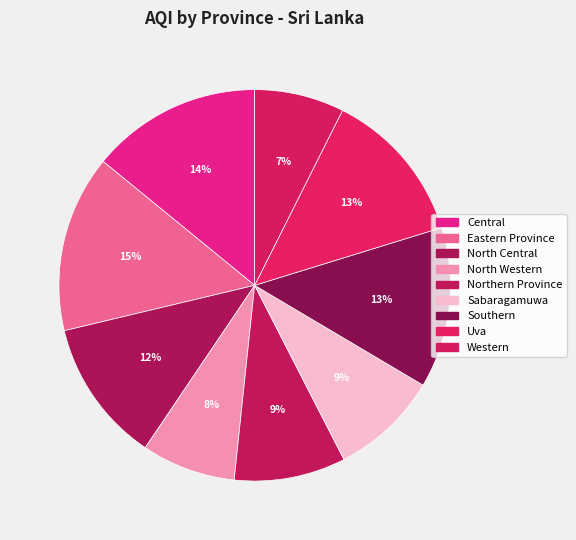

Which slice is the largest?

Eastern Province